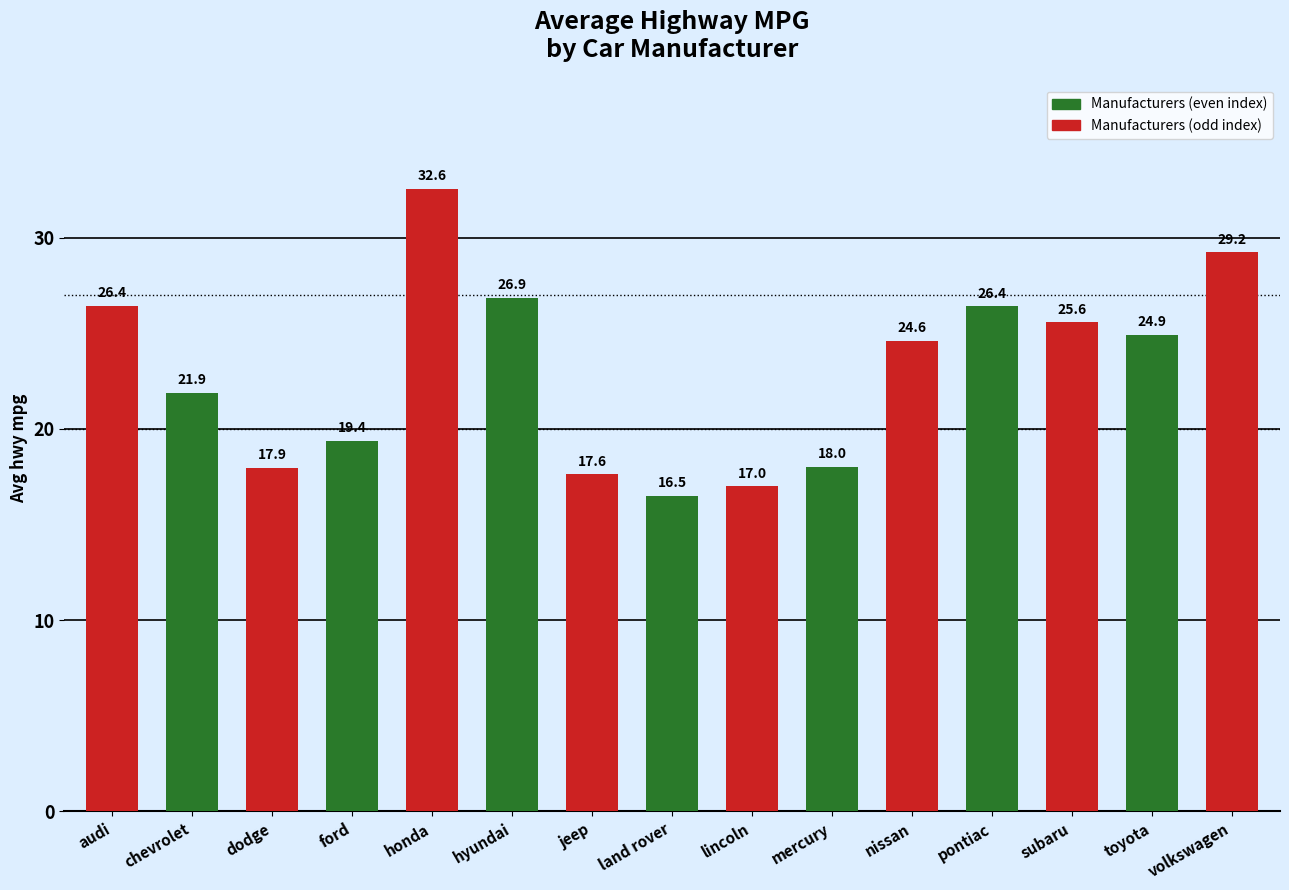

The value at toyota is 24.9. True or false?

True